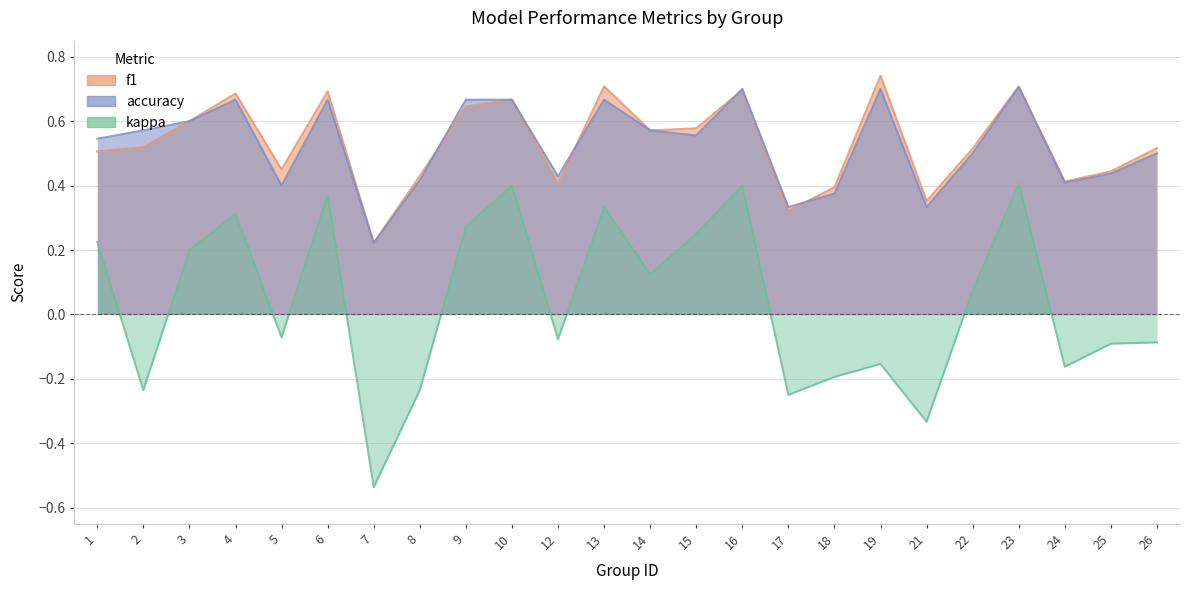

At 2, list the series in order from smallest to largest.

kappa, f1, accuracy